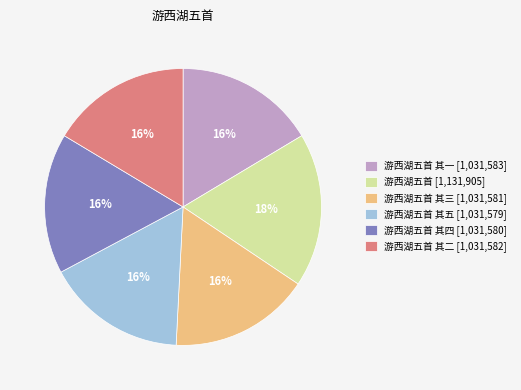

Does any single category account for the majority?

No